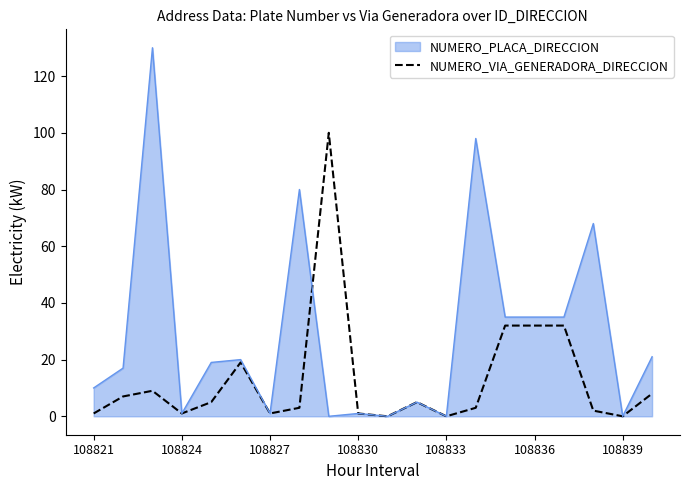

Rank the series by their maximum value, from highest to lowest.

NUMERO_PLACA_DIRECCION, NUMERO_VIA_GENERADORA_DIRECCION